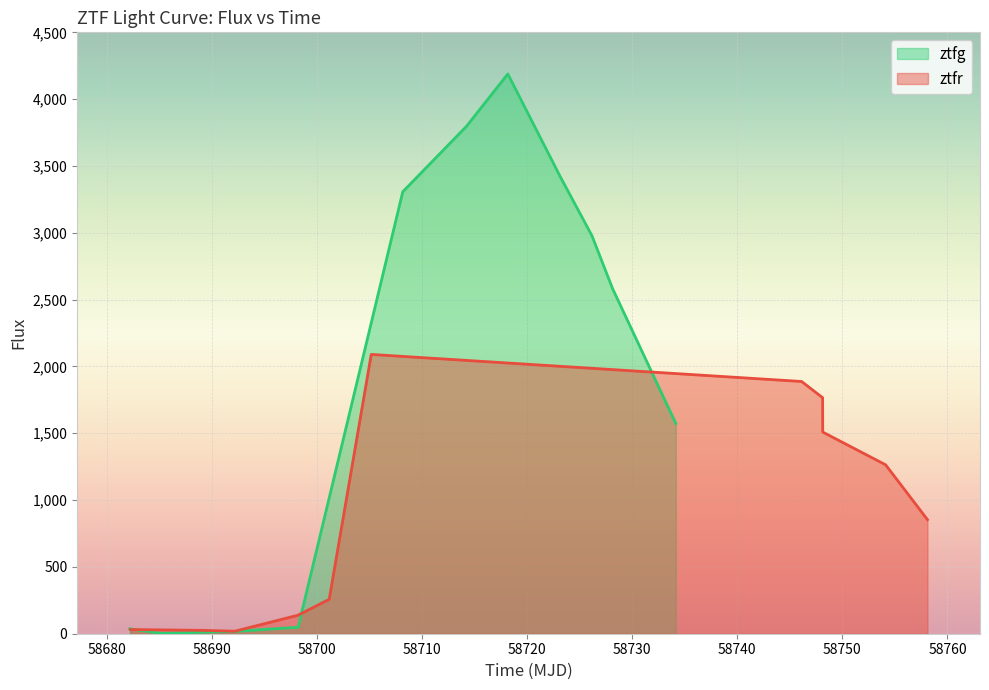

What is the maximum value for ztfr?

2089.9